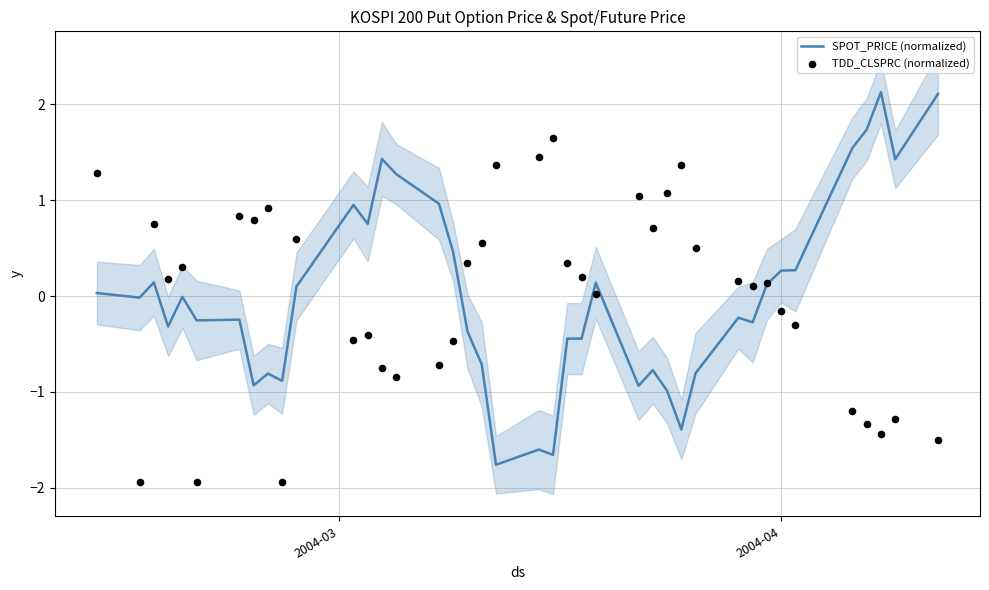

What are all the series names shown in the legend?

SPOT_PRICE (normalized), TDD_CLSPRC (normalized)